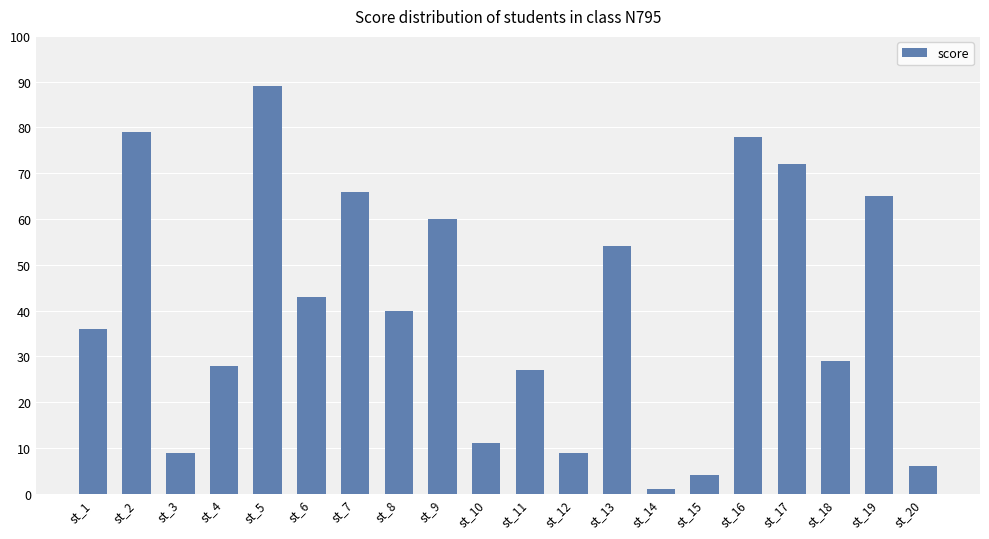

Between st_19 and st_1, which is larger?

st_19